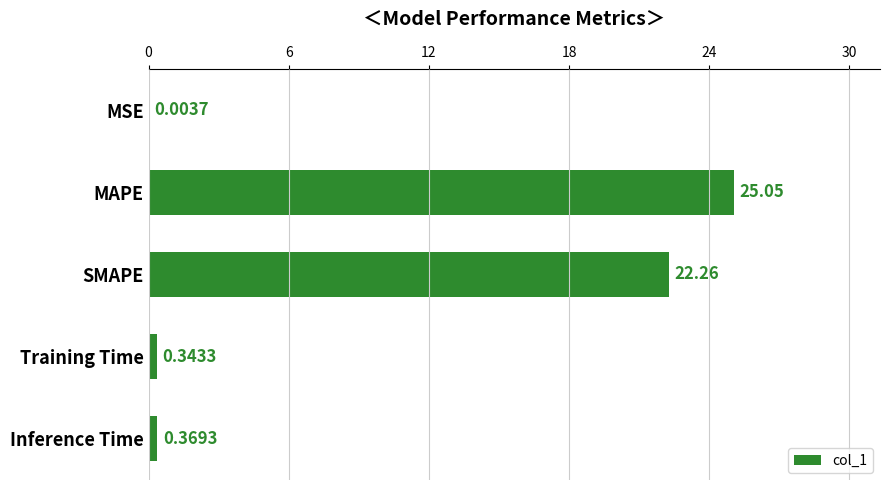

What is the sum of all values?

48.0